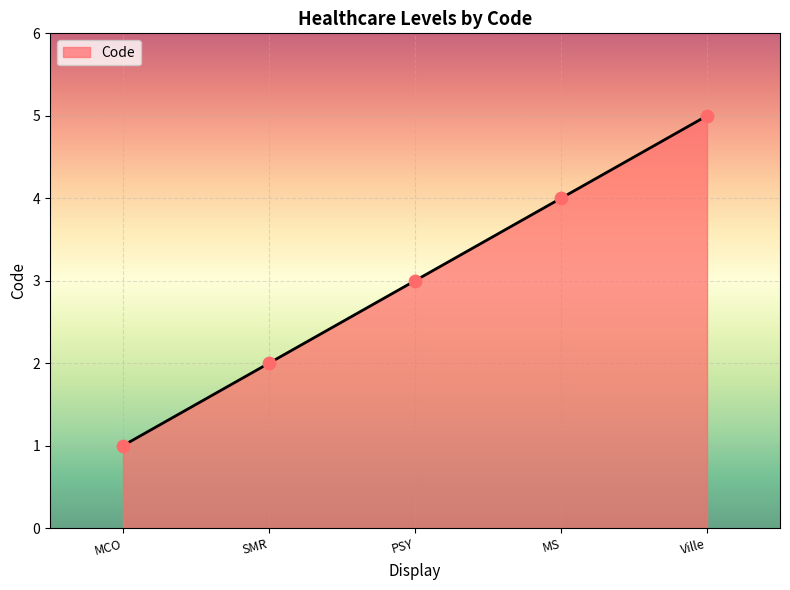

What is the ratio of the value at SMR to the value at Ville?

0.4